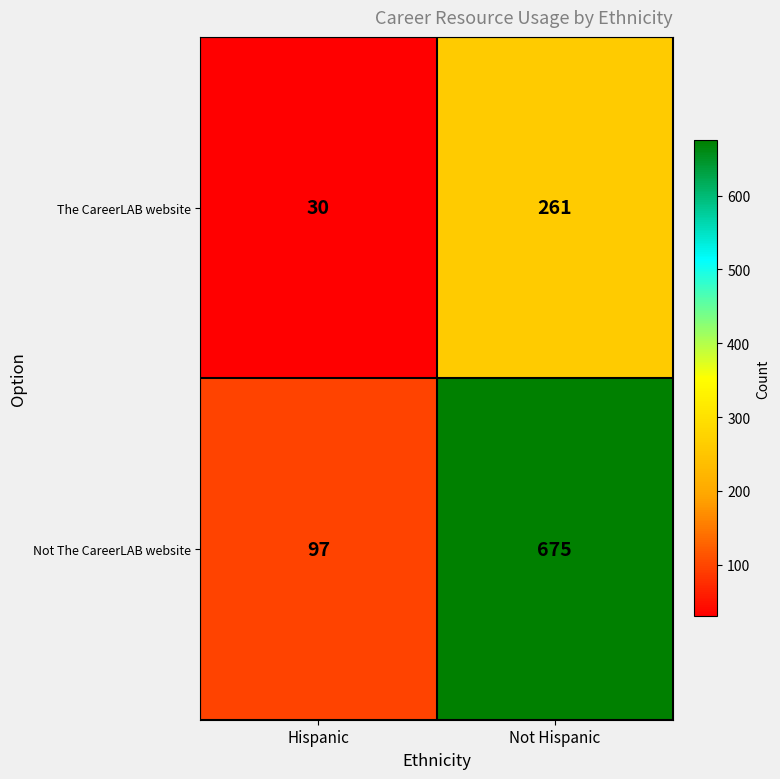

At which category is the sum across all series the highest?

Not Hispanic